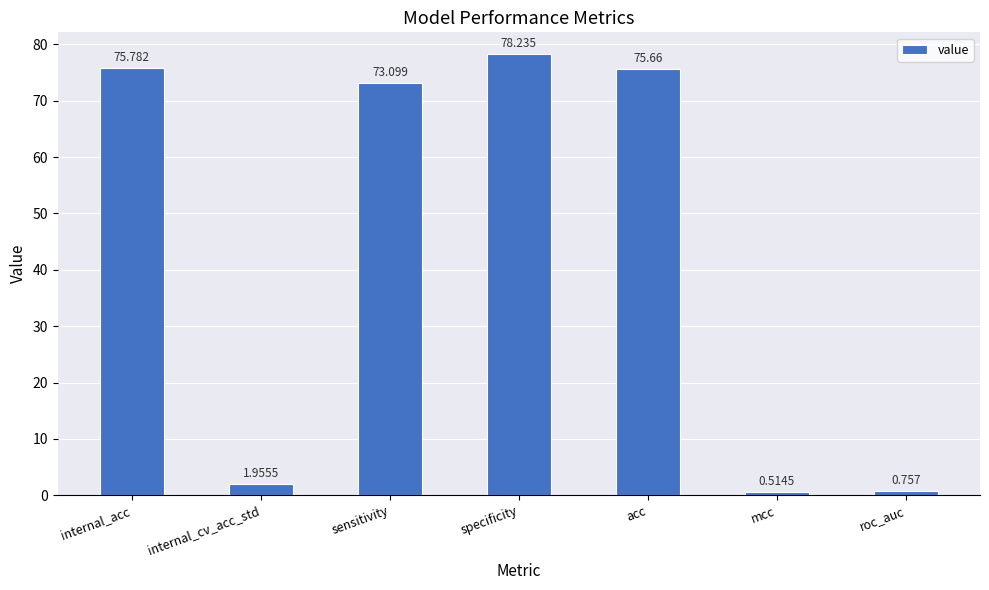

Which label corresponds to the largest value in the chart?

specificity